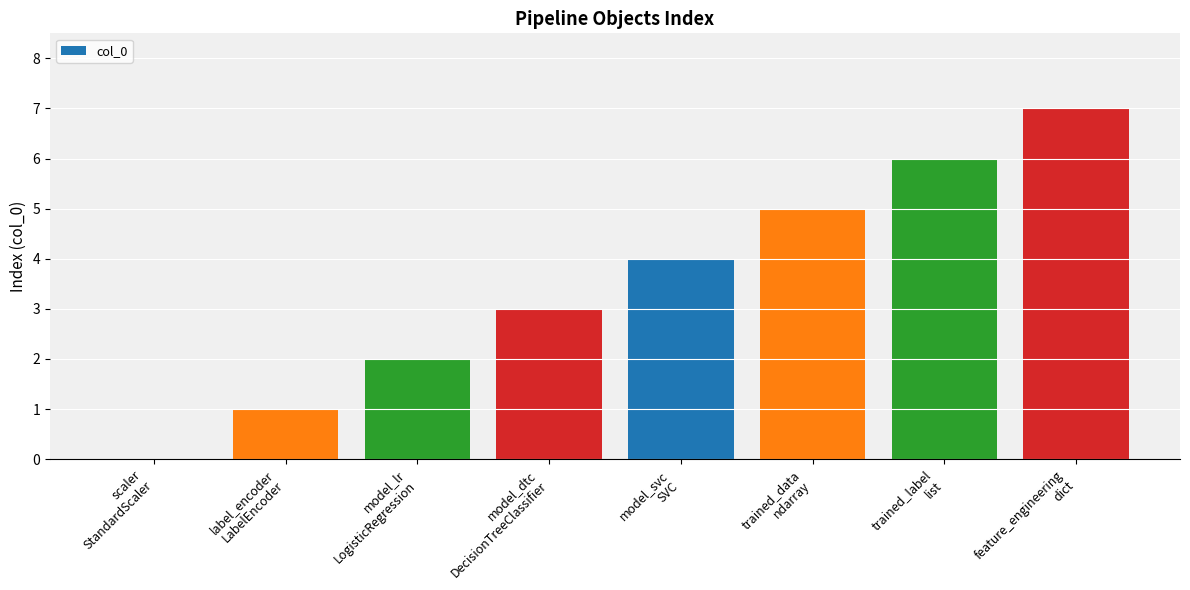

What is the maximum value shown in the chart?

7